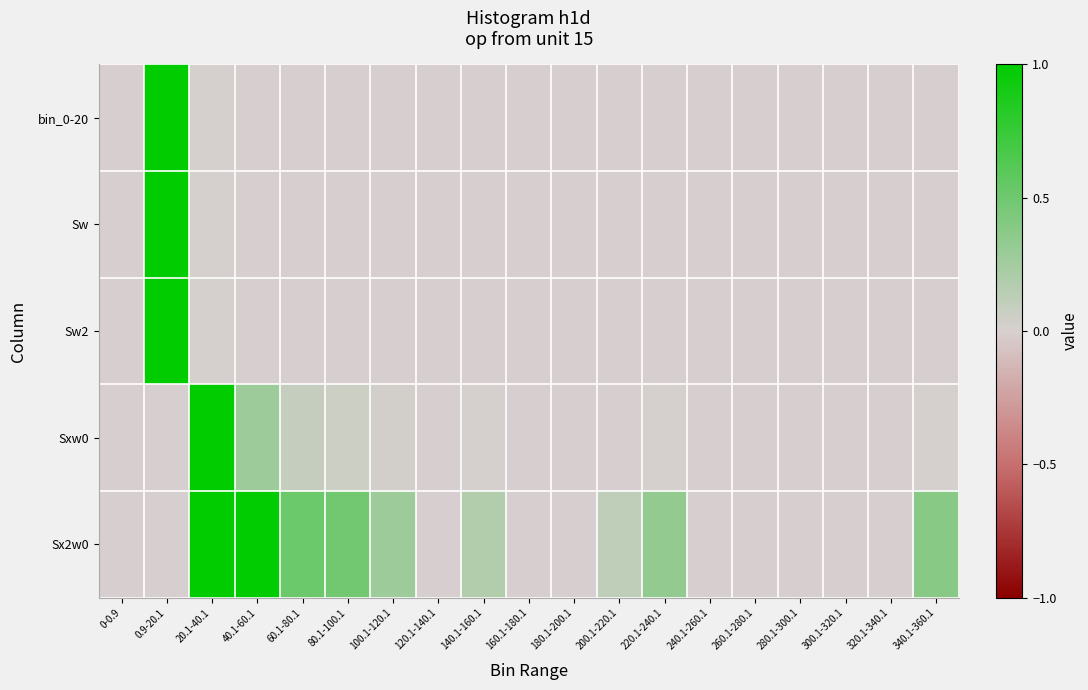

Between 220.1-240.1 and 100.1-120.1, which is larger?

100.1-120.1